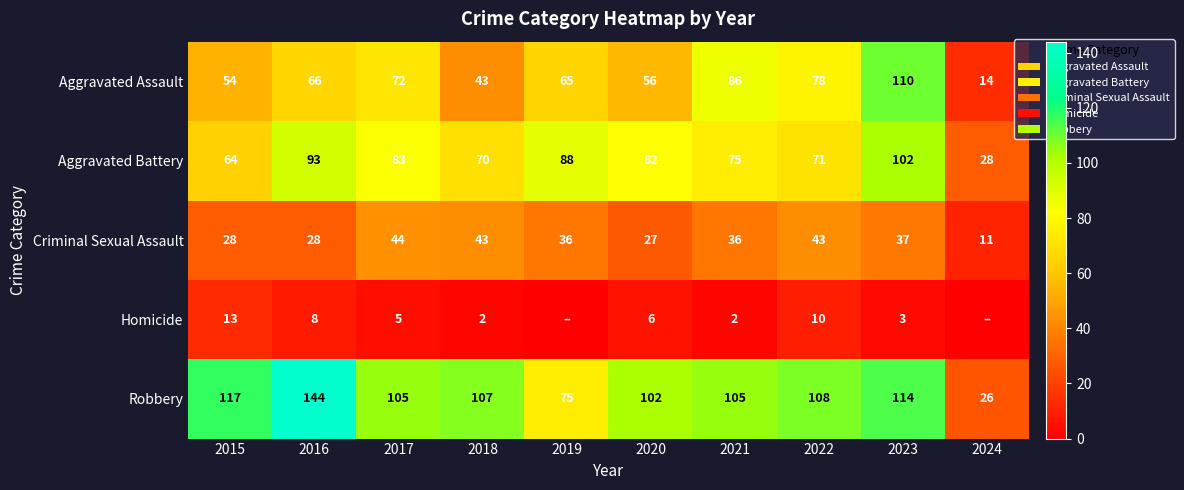

The value of Aggravated Battery at 2021 is 26. True or false?

False